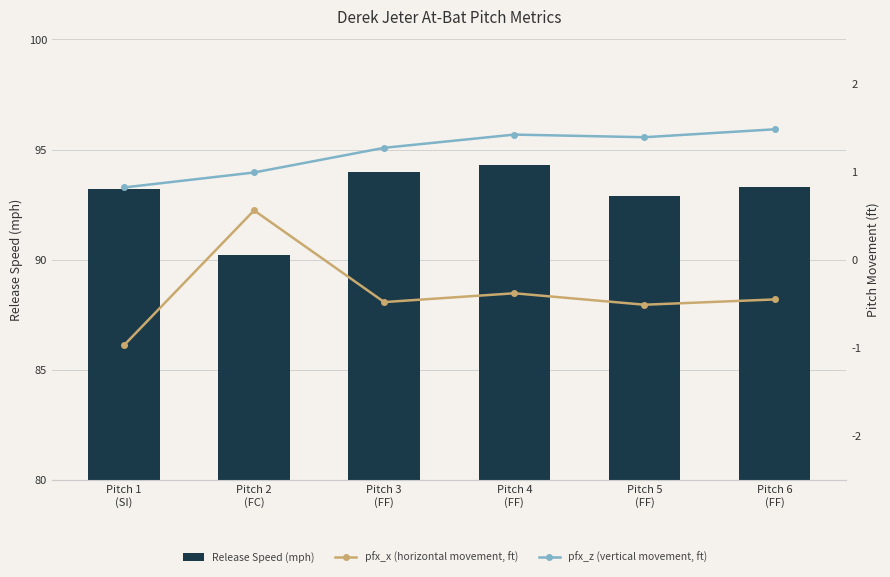

List the labels in order of pfx_x (horizontal movement, ft) value, largest first.

Pitch 2
(FC), Pitch 4
(FF), Pitch 6
(FF), Pitch 3
(FF), Pitch 5
(FF), Pitch 1
(SI)